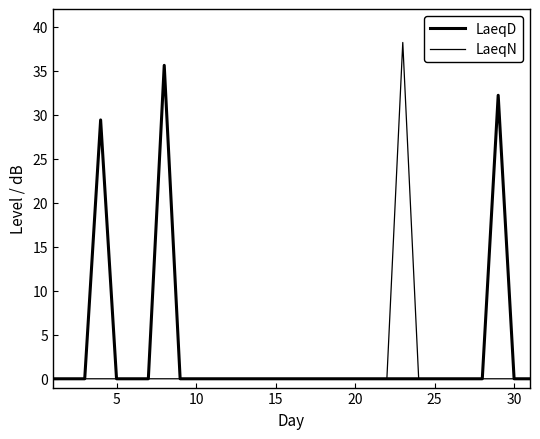

List the series in order of their overall mean, lowest first.

LaeqN, LaeqD